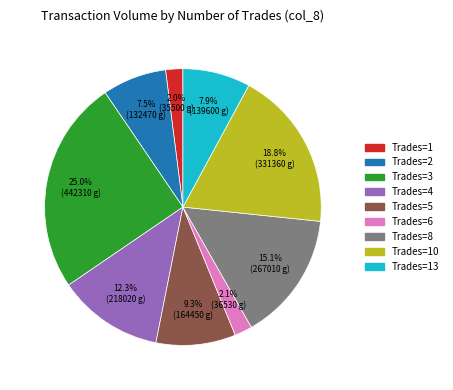

Is there a majority slice in this chart?

No